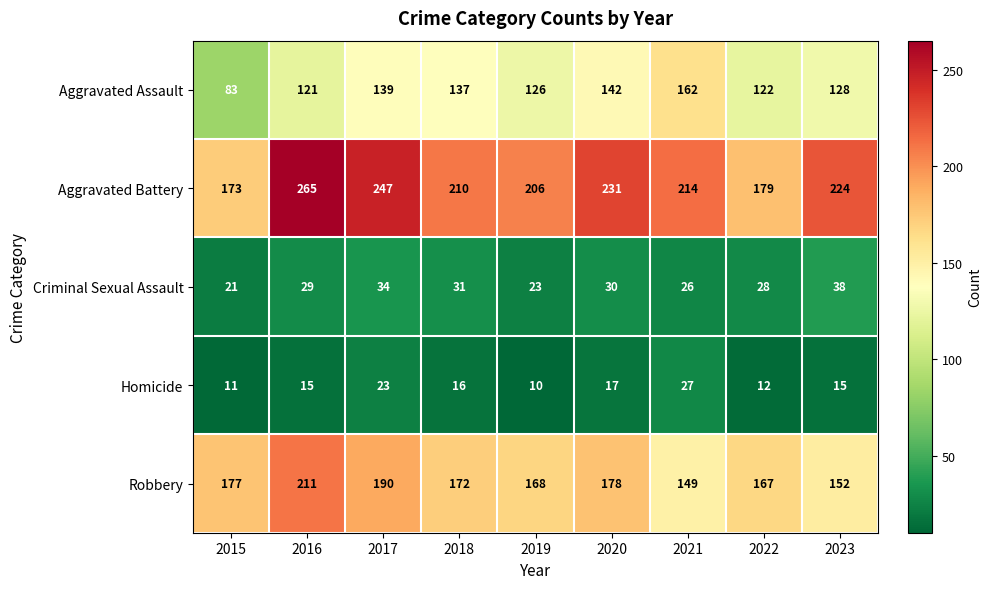

At how many categories does at least one series exceed 226?

3